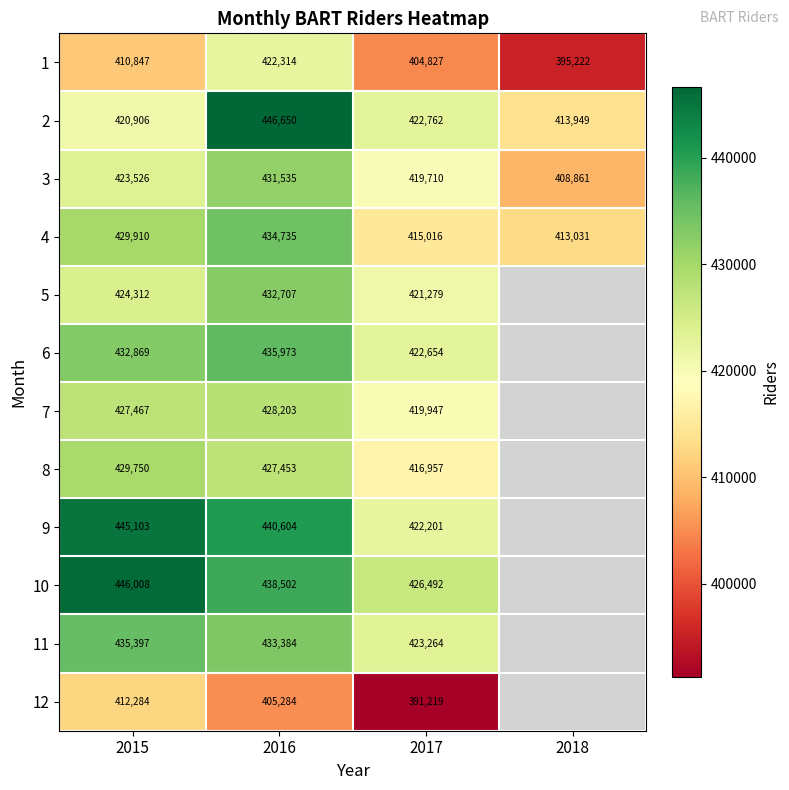

What is the spread (max minus min) of values at 2016?

41366